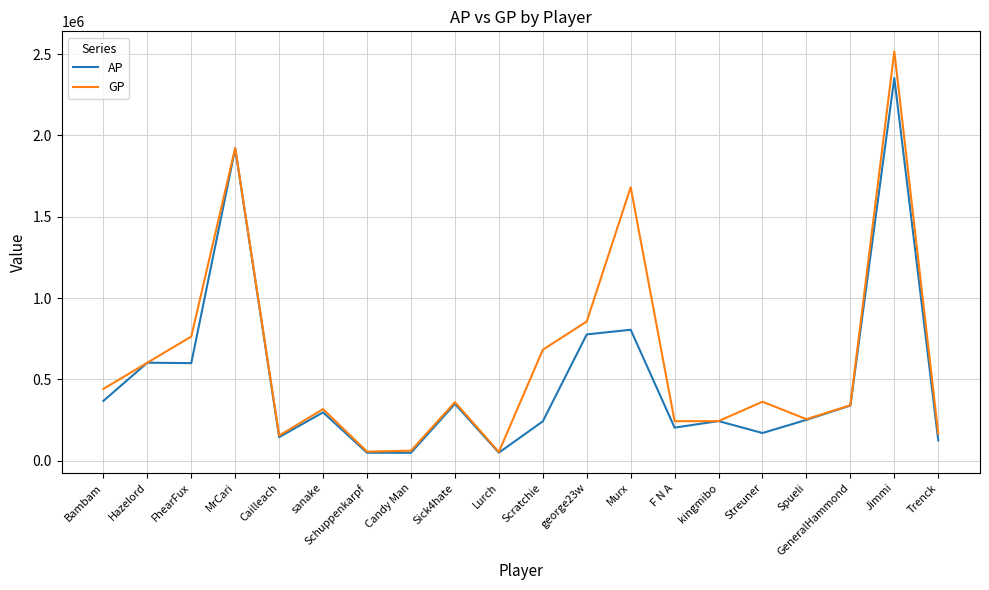

How many distinct data groups are displayed?

2